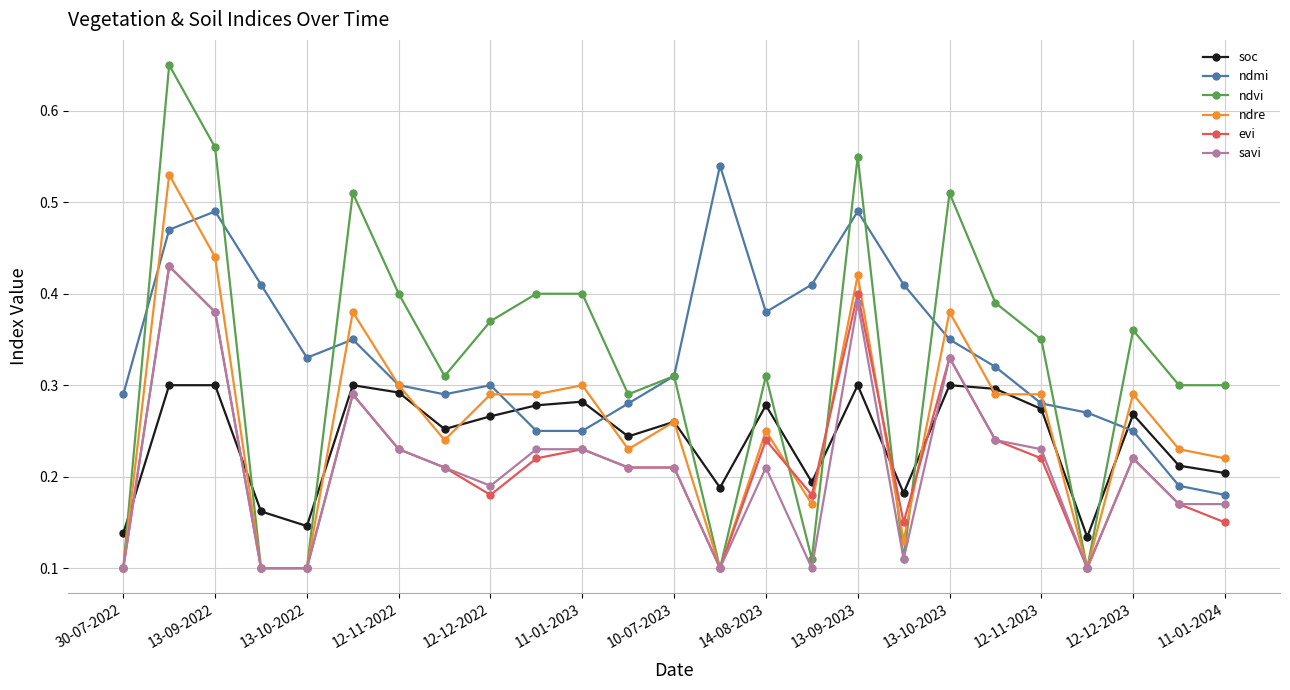

Count the ndvi values in the range 0 to 1.

25